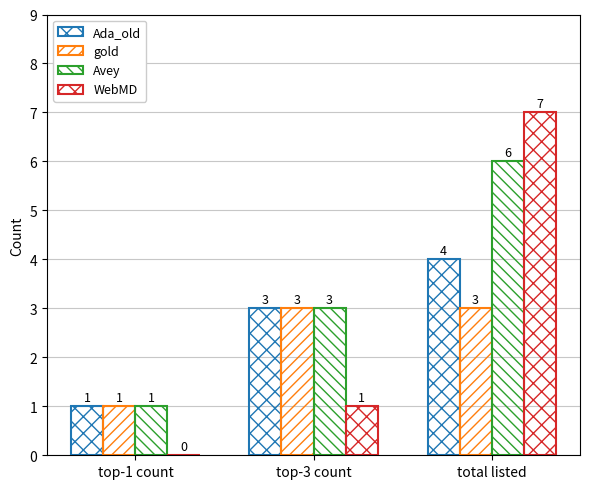

Is it true that Avey equals 8 at total listed?

False